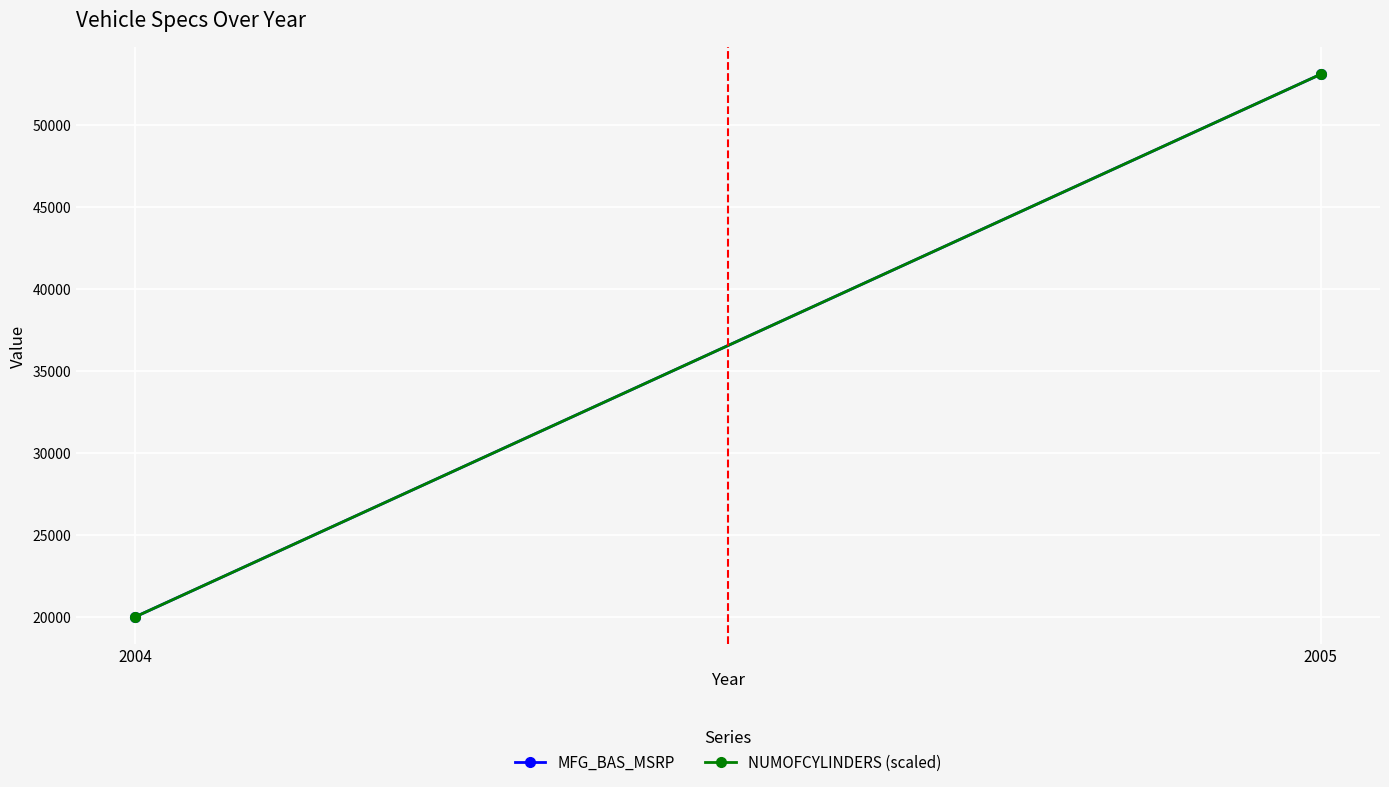

What is the sum of all NUMOFCYLINDERS (scaled) values?

73080.0